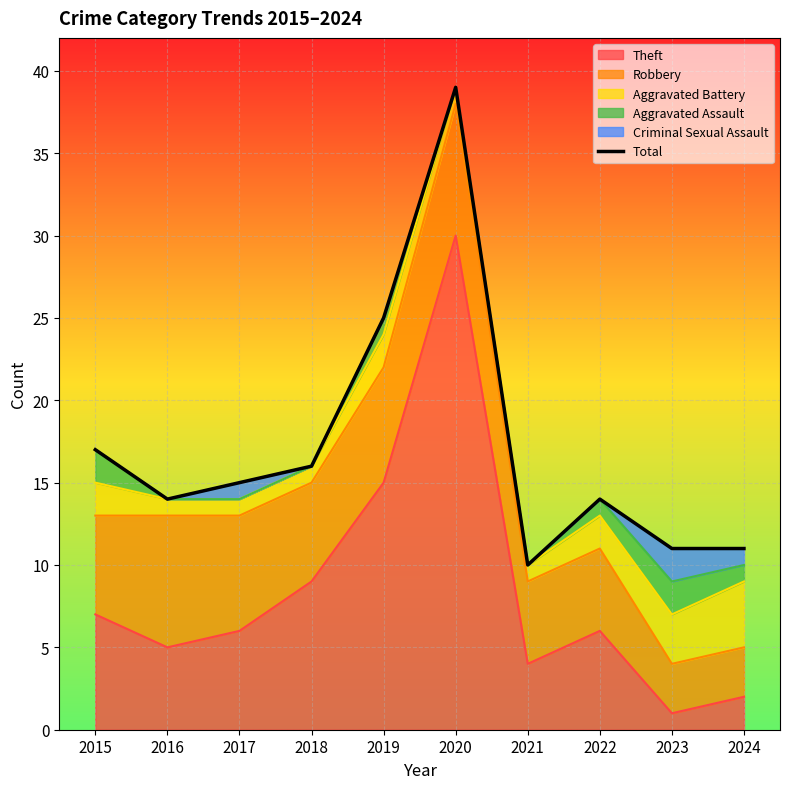

Reading left to right, list all the values displayed in this chart.

17	14	15	16	25	39	10	14	11	11